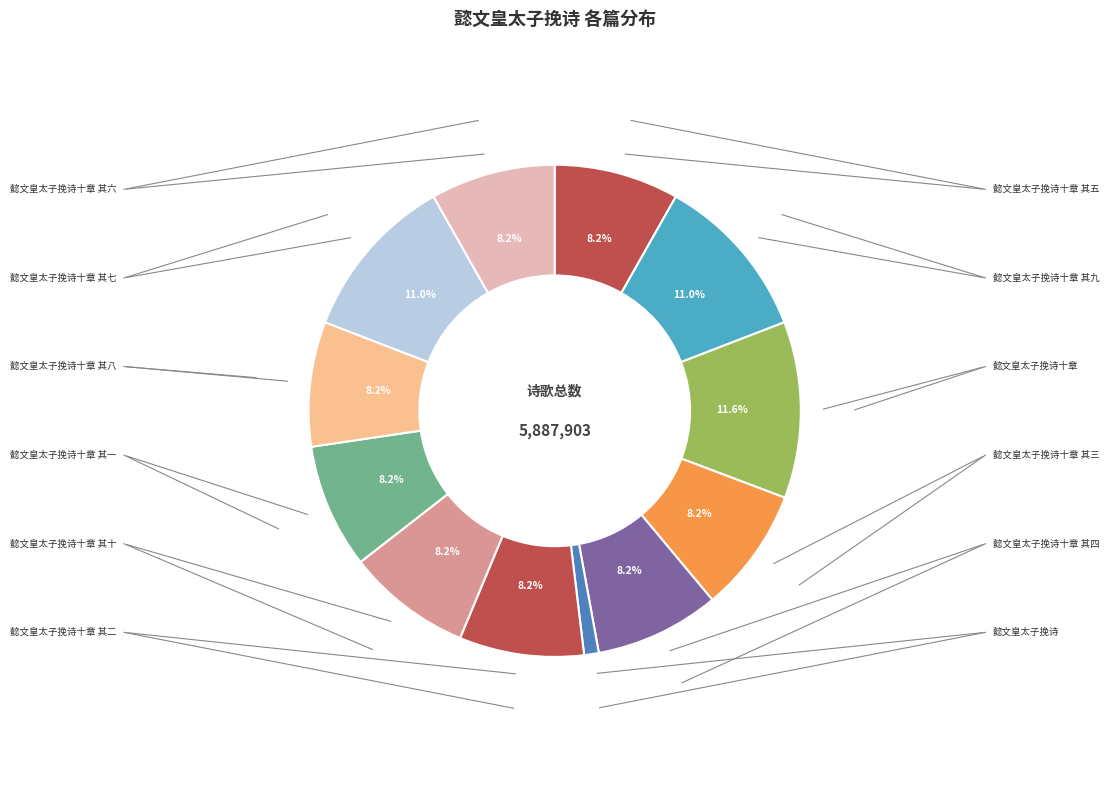

How many segments does this pie chart have?

12